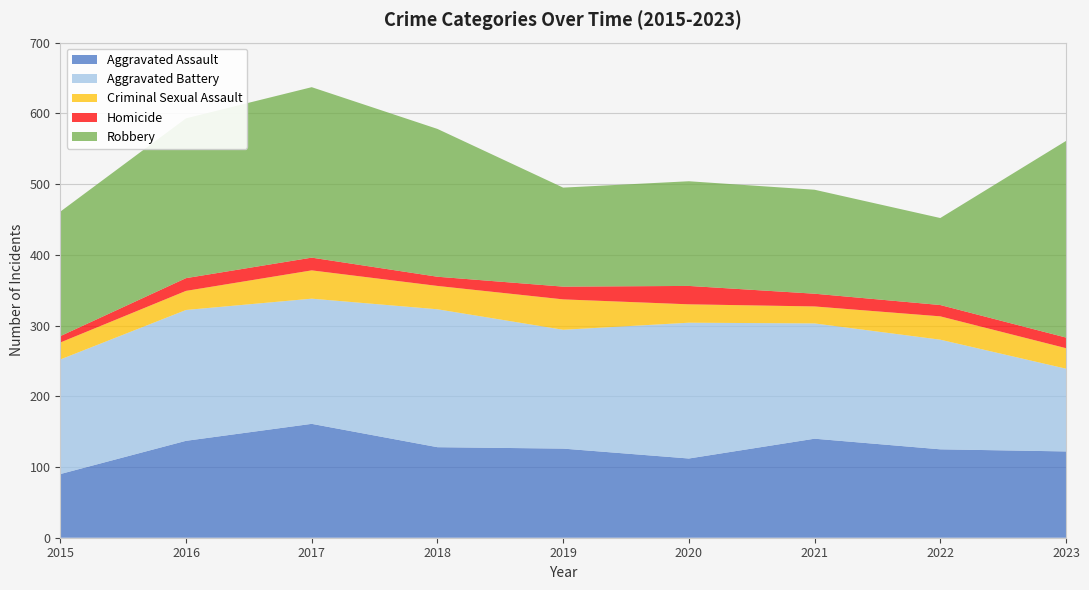

Reading left to right, transcribe all the data shown in this chart.

Aggravated Assault: 2015=90	2016=137	2017=161	2018=128	2019=126	2020=112	2021=140	2022=125	2023=122
Aggravated Battery: 2015=162	2016=185	2017=177	2018=195	2019=168	2020=192	2021=163	2022=155	2023=117
Criminal Sexual Assault: 2015=24	2016=27	2017=40	2018=33	2019=43	2020=26	2021=24	2022=33	2023=29
Homicide: 2015=9	2016=18	2017=18	2018=13	2019=18	2020=26	2021=18	2022=16	2023=15
Robbery: 2015=176	2016=226	2017=241	2018=209	2019=140	2020=148	2021=147	2022=123	2023=278